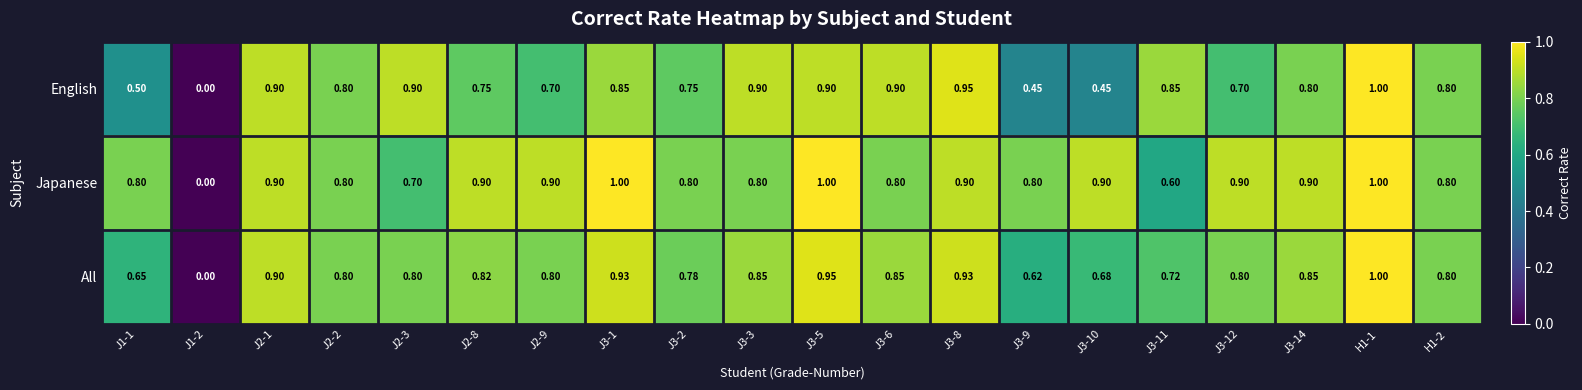

At J3-12, list the series in order from largest to smallest.

Japanese, All, English